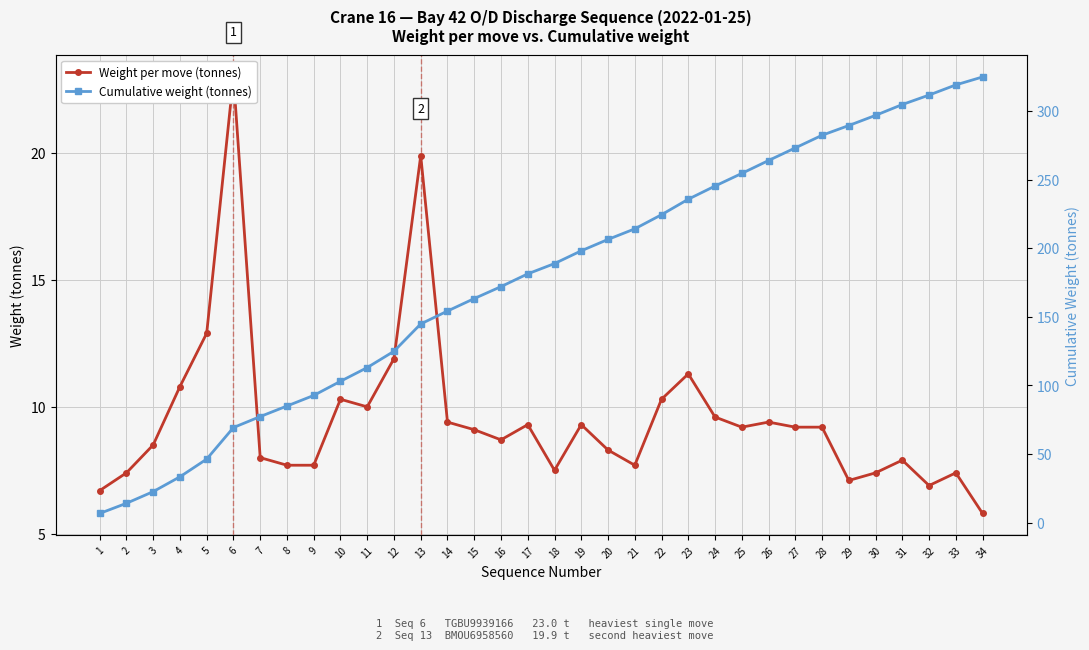

True or false: Weight per move (tonnes) and Cumulative weight (tonnes) cross at least once.

False